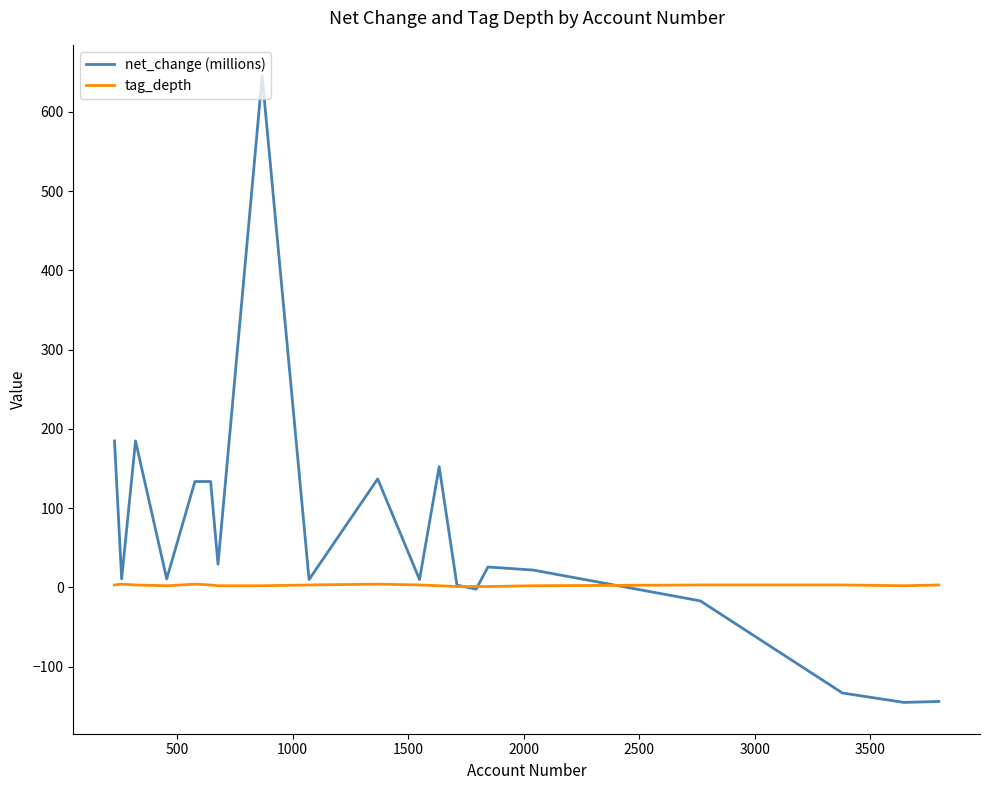

Rank the series by their maximum value, from lowest to highest.

tag_depth, net_change (millions)